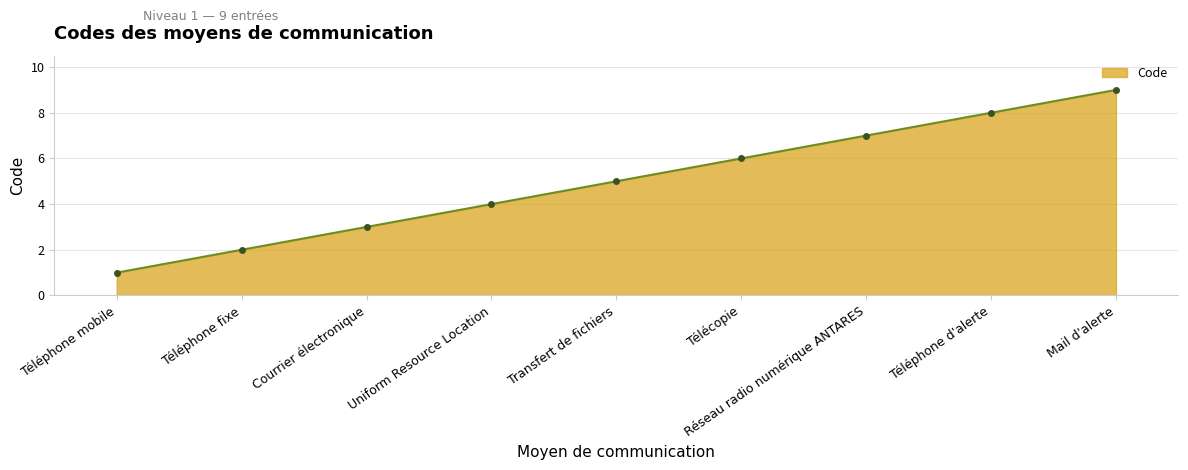

Reading left to right, list all the values displayed in this chart.

Téléphone mobile=1	Téléphone fixe=2	Courrier électronique=3	Uniform Resource Location=4	Transfert de fichiers=5	Télécopie=6	Réseau radio numérique ANTARES=7	Téléphone d'alerte=8	Mail d'alerte=9